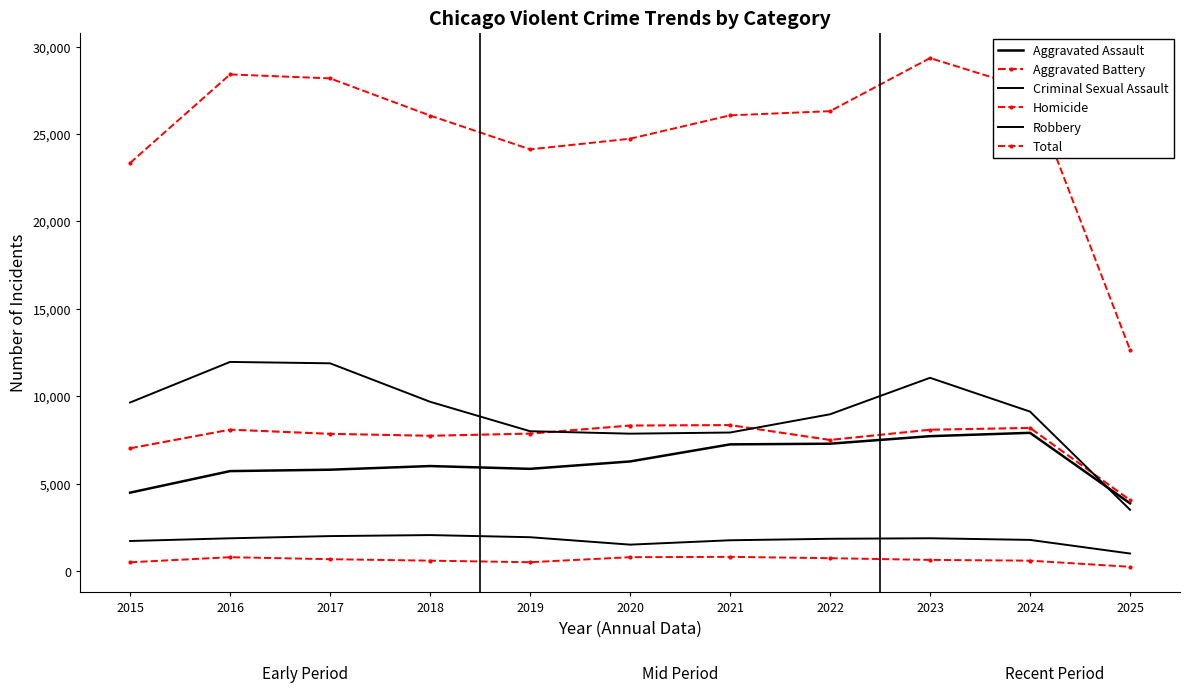

What is the difference between the Aggravated Battery values at 2021 and 2023?

266